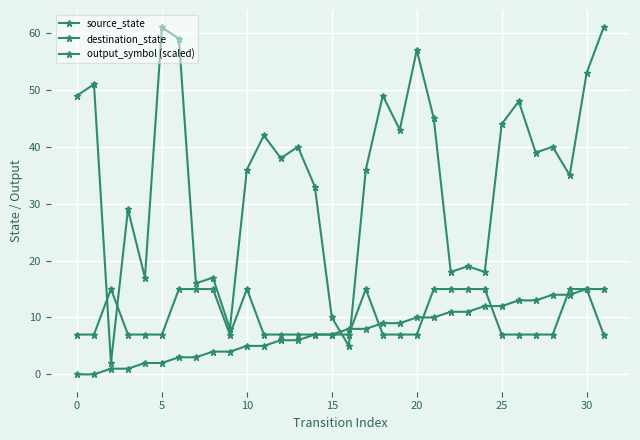

What is the value of the output_symbol (scaled) point at the 14th from the left?

7